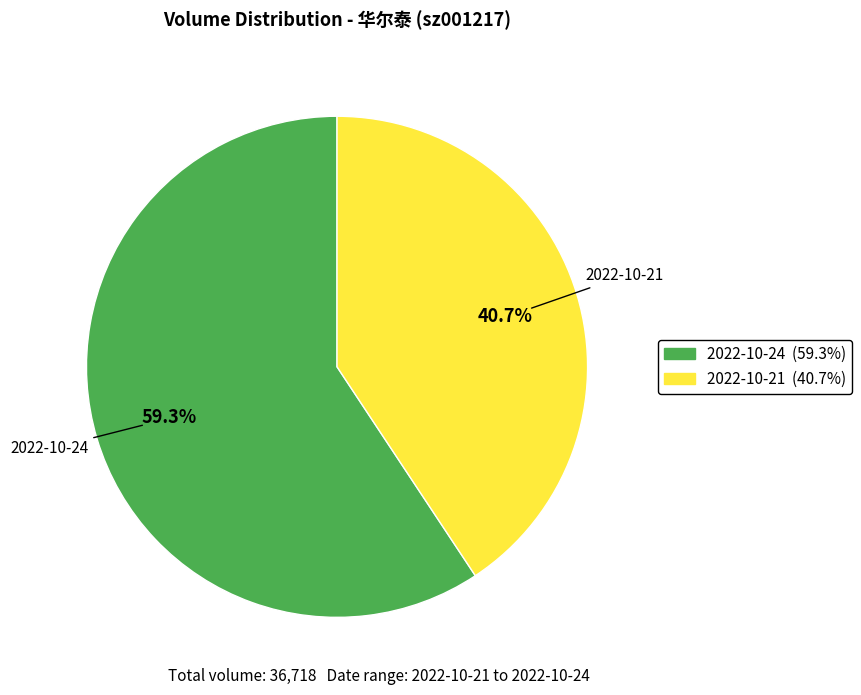

Is there a majority slice in this chart?

Yes